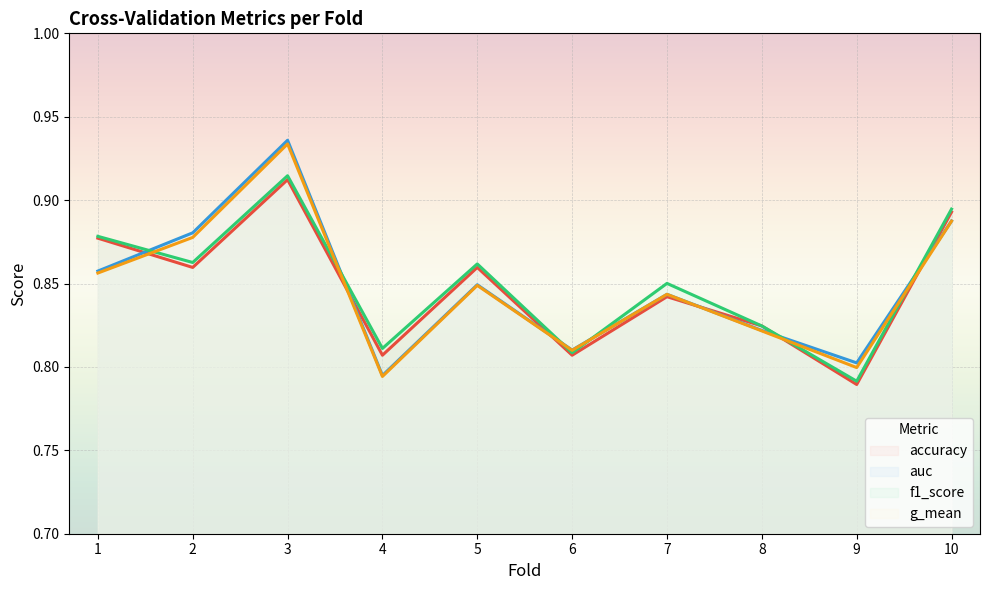

What is the minimum value shown in the chart?

0.8